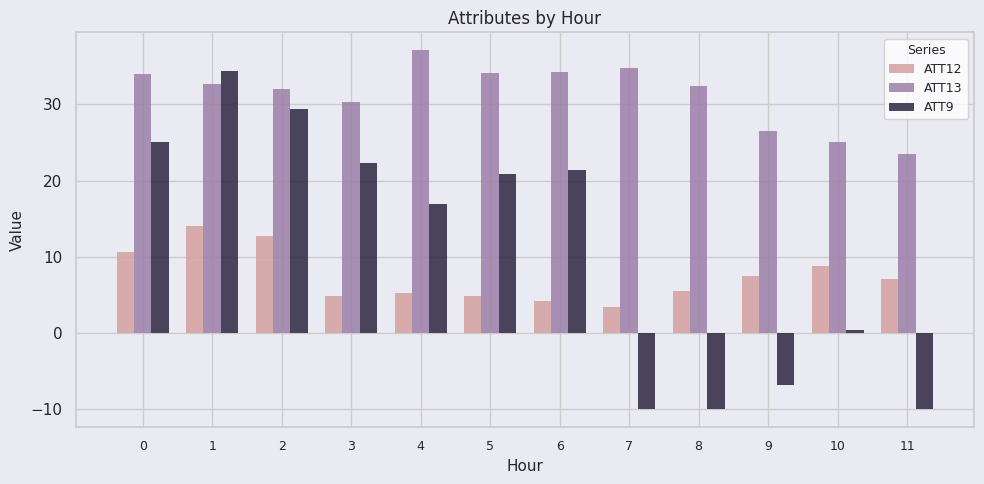

The ATT12 series shows 18.3 at 2. True or false?

False